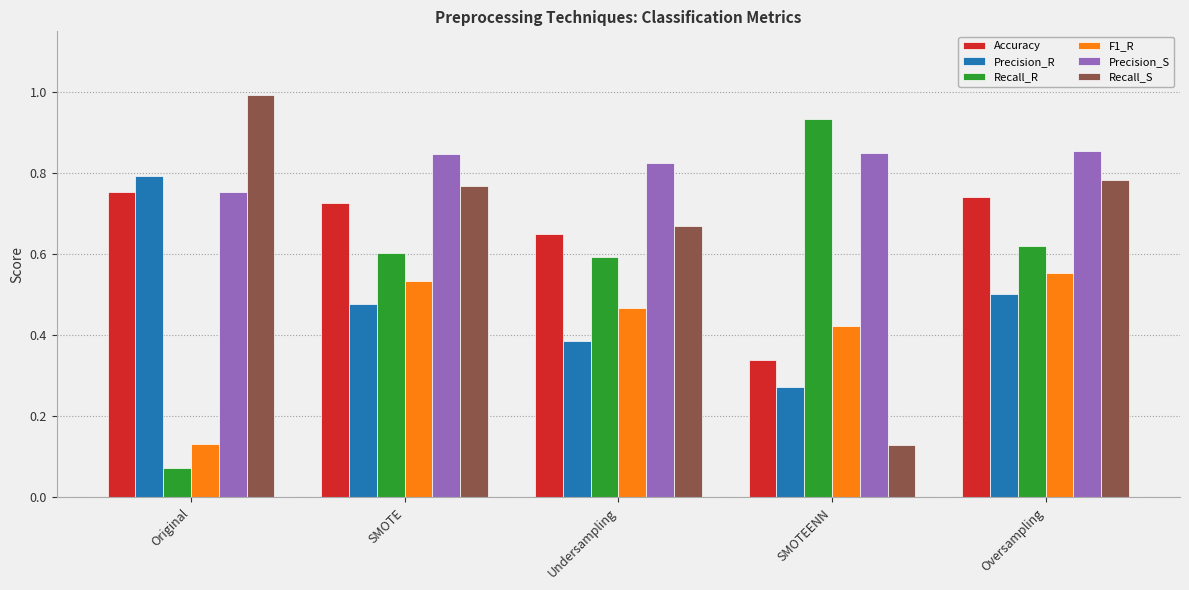

Where is Accuracy nearest to the value 0?

SMOTEENN